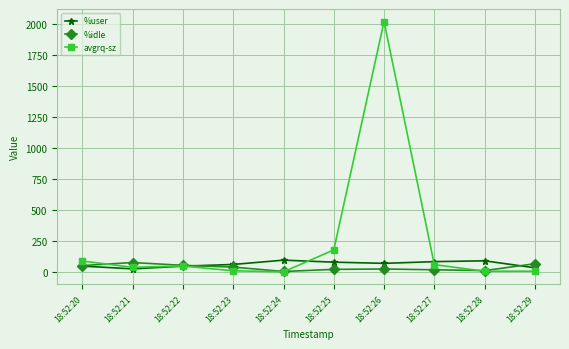

Does the chart have visible grid lines?

Yes